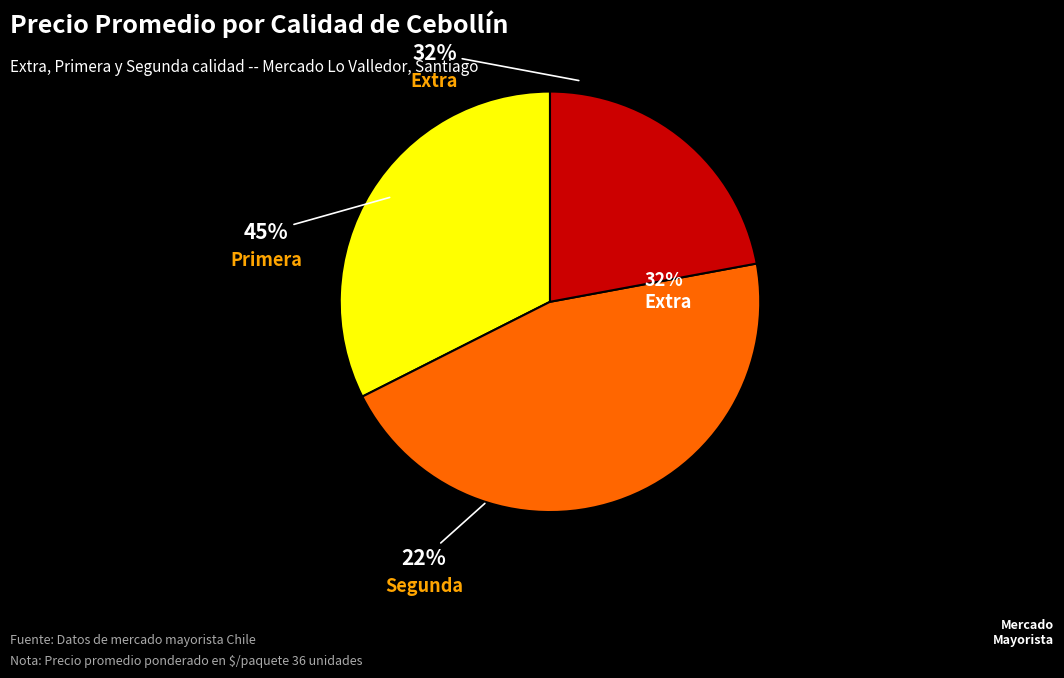

Which category has the smallest portion of the pie?

Segunda